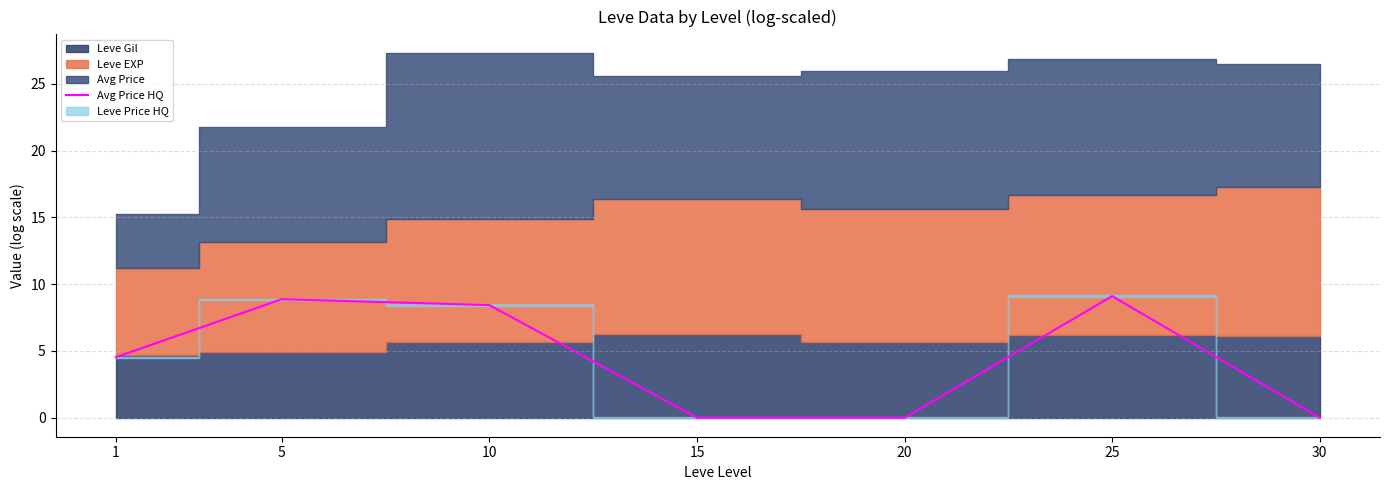

What value does the data have at 25?

9.1